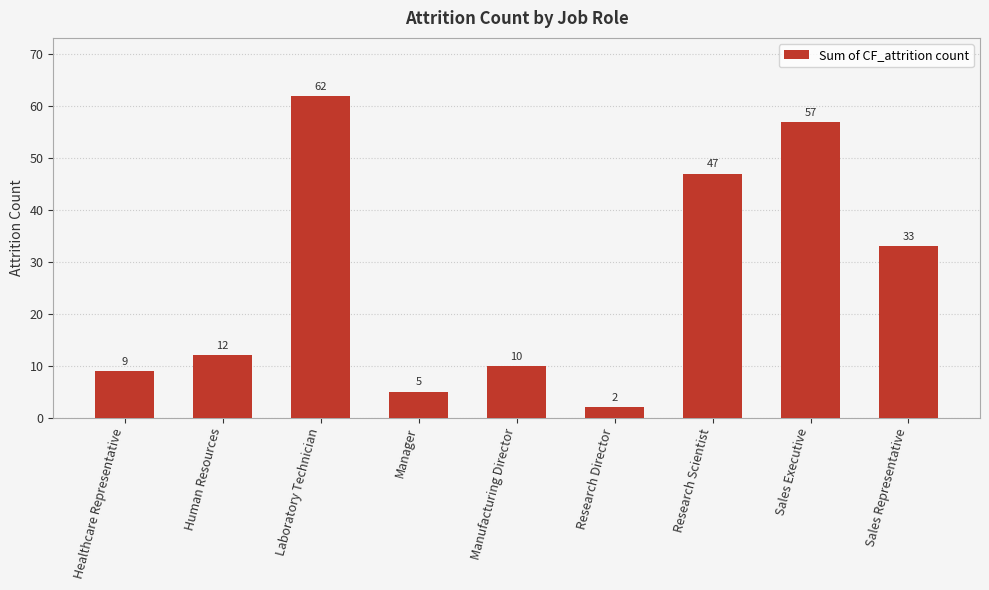

List the labels in order of value, smallest first.

Research Director, Manager, Healthcare Representative, Manufacturing Director, Human Resources, Sales Representative, Research Scientist, Sales Executive, Laboratory Technician